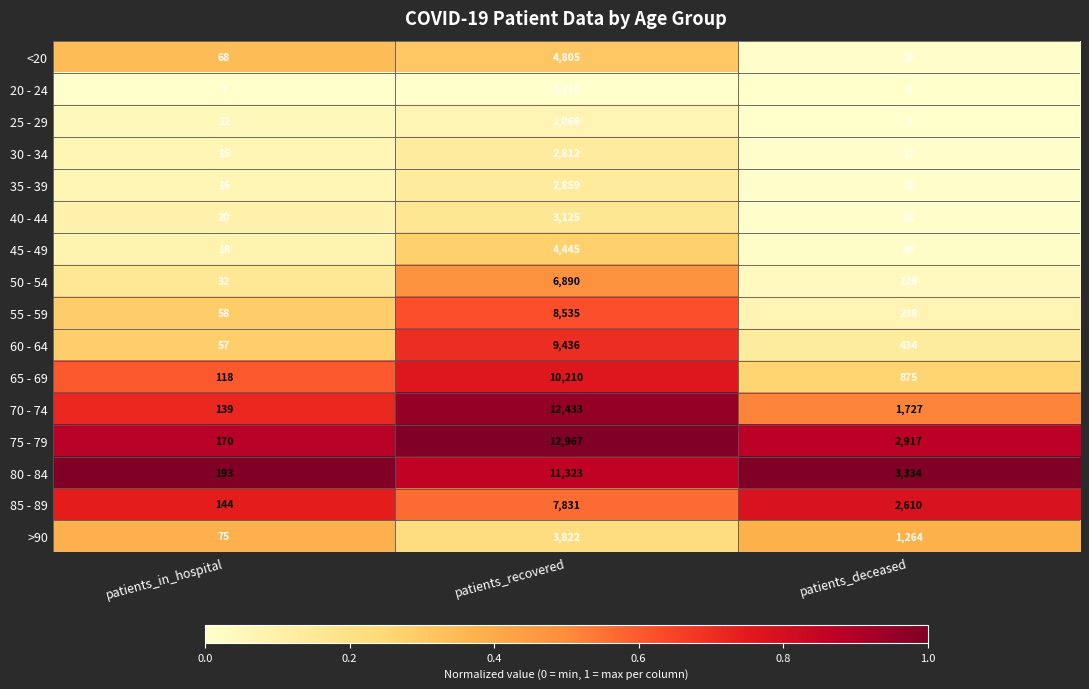

List the labels in order of 35 - 39 value, smallest first.

patients_in_hospital, patients_deceased, patients_recovered